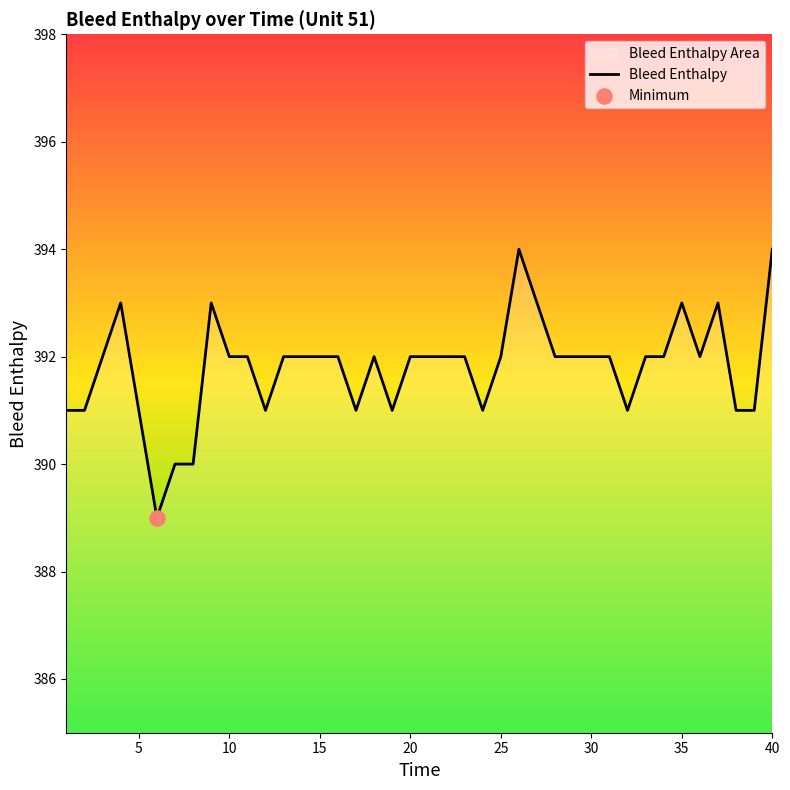

What is the difference between the maximum and minimum values?

5